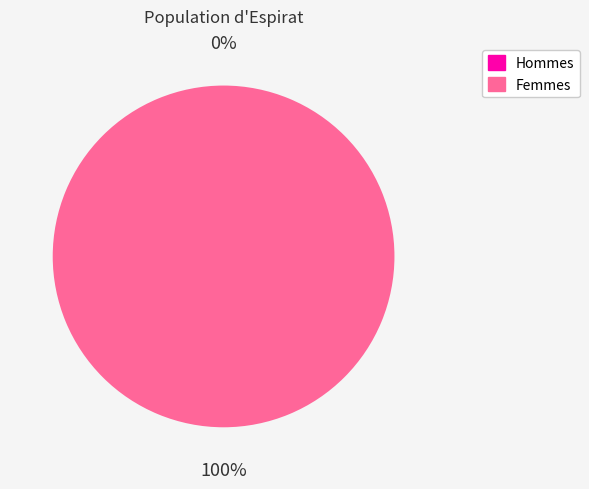

How many slices are in this pie chart?

2